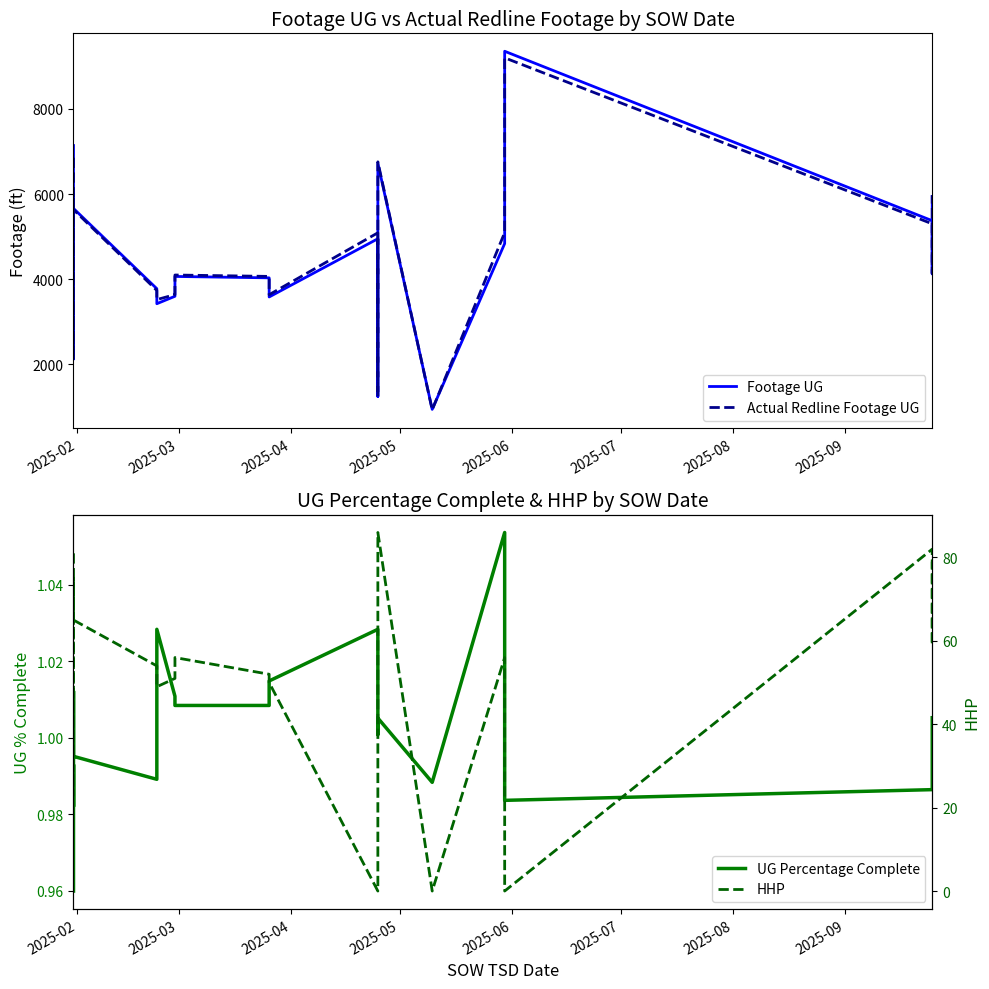

What are all the series names shown in the legend?

Footage UG, Actual Redline Footage UG, UG Percentage Complete, HHP